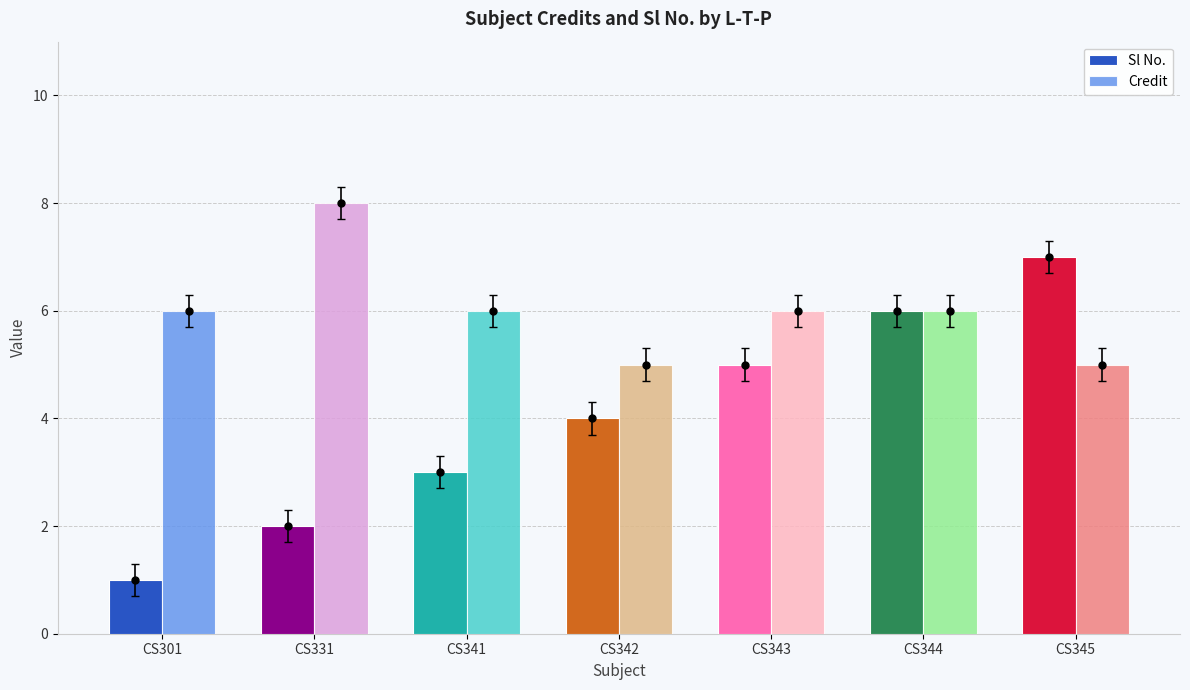

Is it true that Sl No. equals 6 at CS342?

False